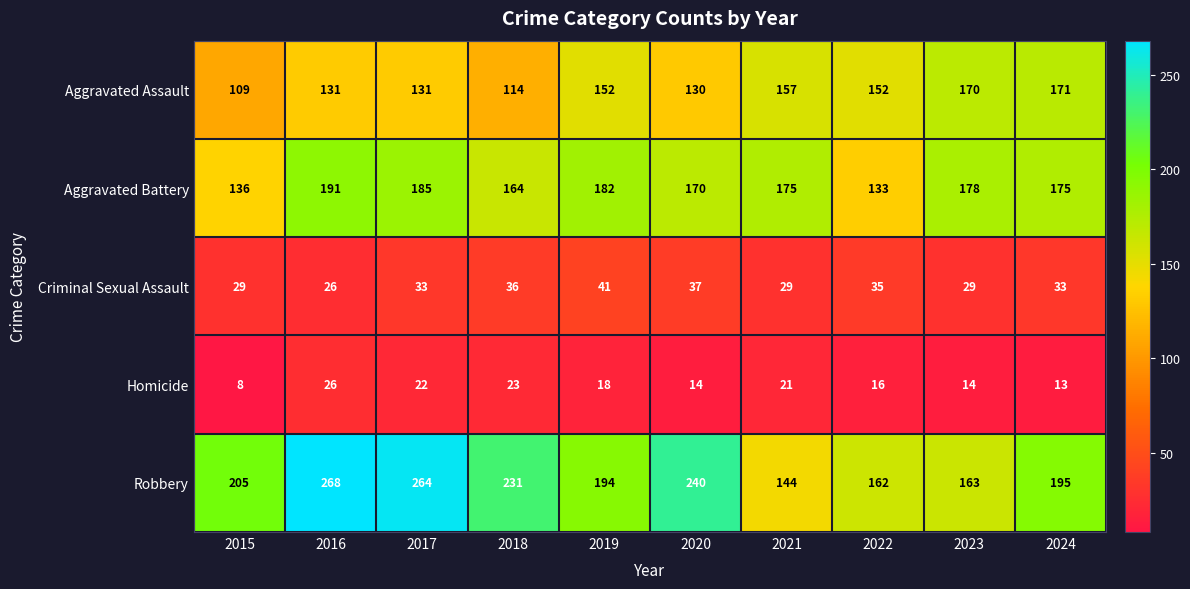

What is the sum of the Aggravated Battery values at 2022 and 2023?

311